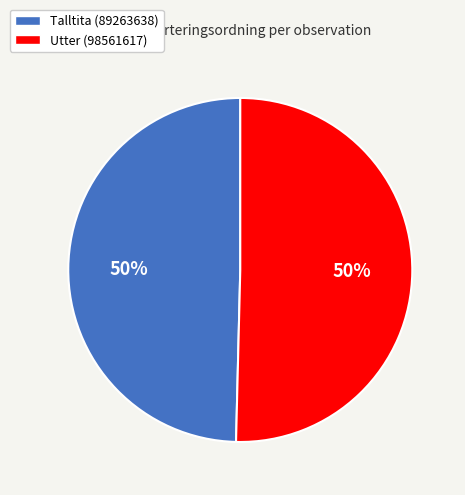

The Utter (98561617) slice represents 57% of the pie. True or false?

False